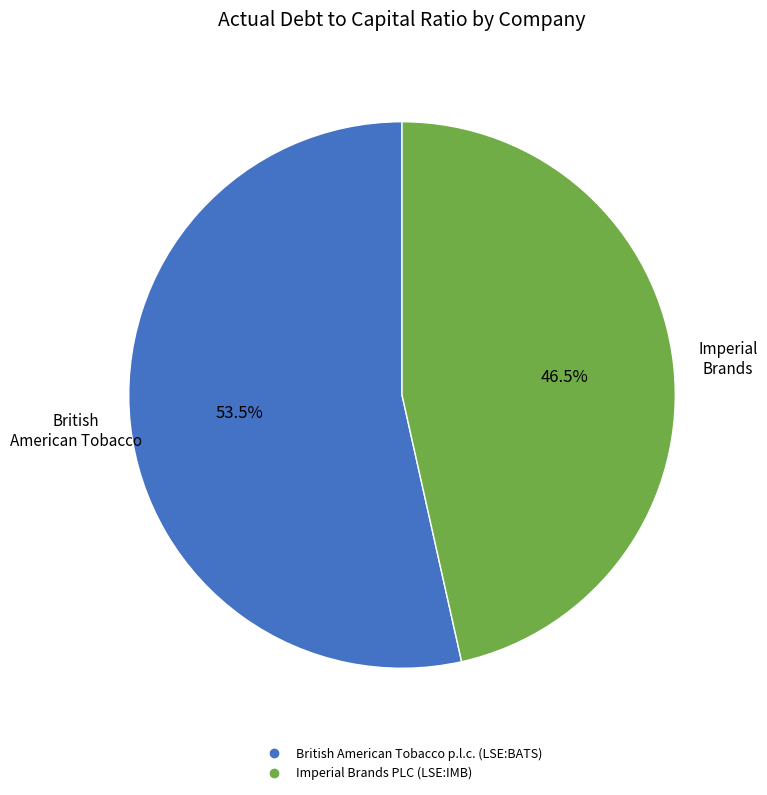

Rank the categories by value from lowest to highest.

Imperial Brands PLC (LSE:IMB), British American Tobacco p.l.c. (LSE:BATS)